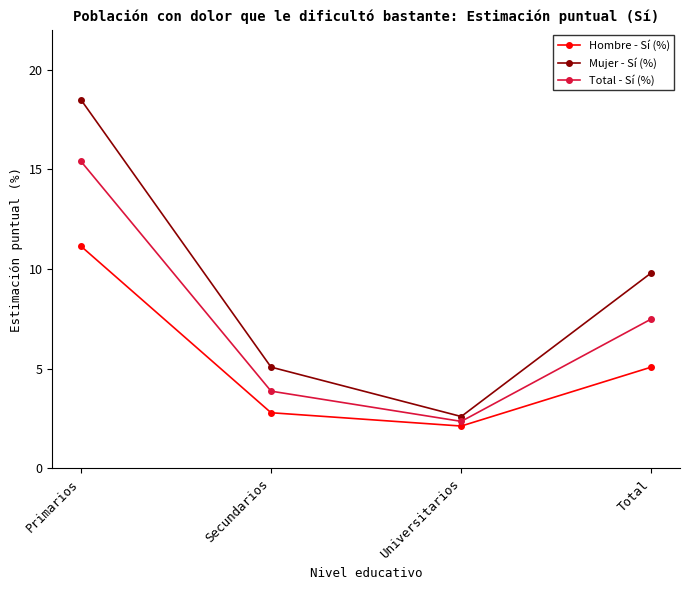

Reading left to right, transcribe all the data shown in this chart.

Hombre - Sí (%): 11.2	2.8	2.1	5.1
Mujer - Sí (%): 18.5	5.1	2.6	9.8
Total - Sí (%): 15.4	3.9	2.4	7.5